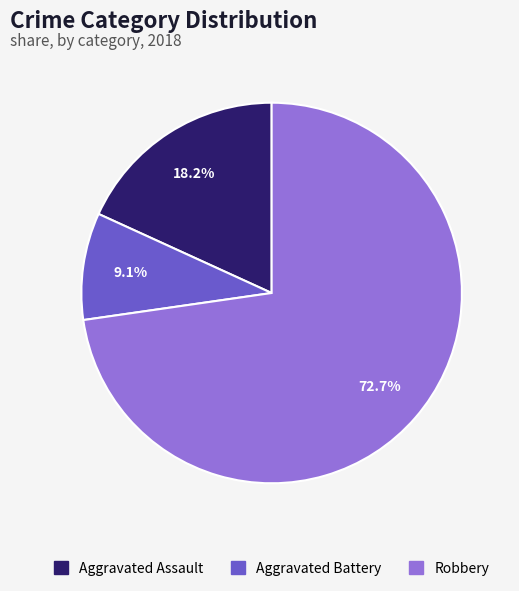

Approximately how many times larger is the value at Robbery compared to Aggravated Assault?

4.0